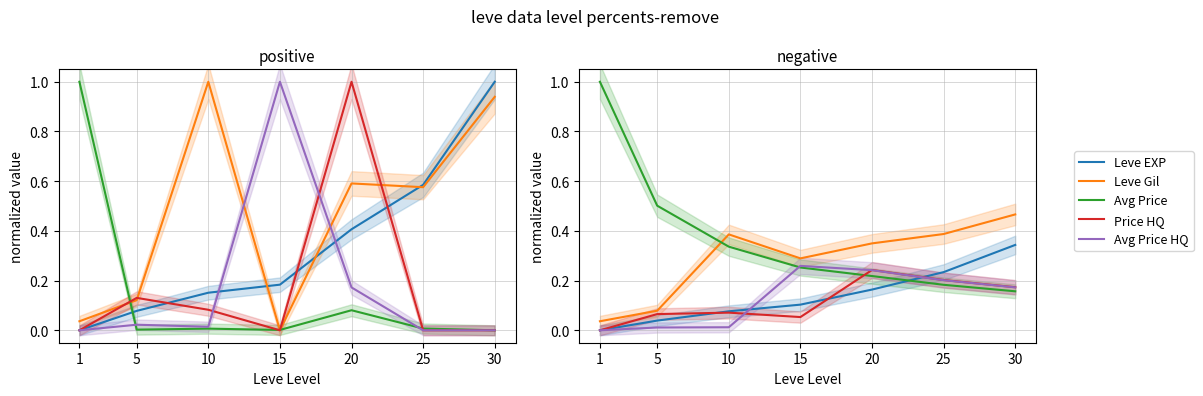

Is it true that Avg Price equals 0.3 at 1?

False